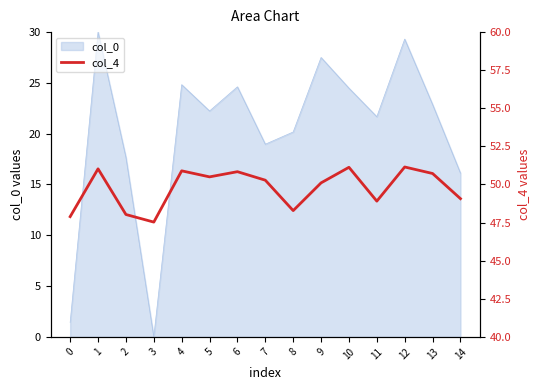

What is the highest value of the col_0 series?

30.0